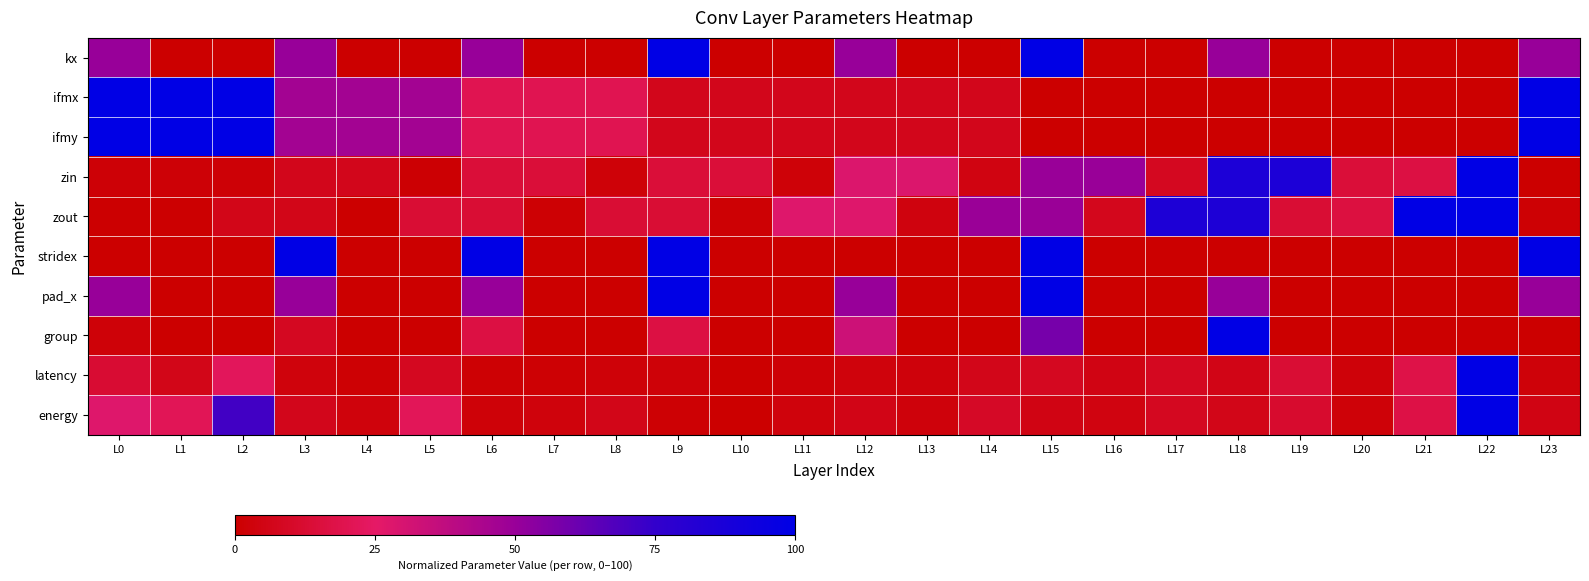

What is the spread (max minus min) of values at L1?

100.0